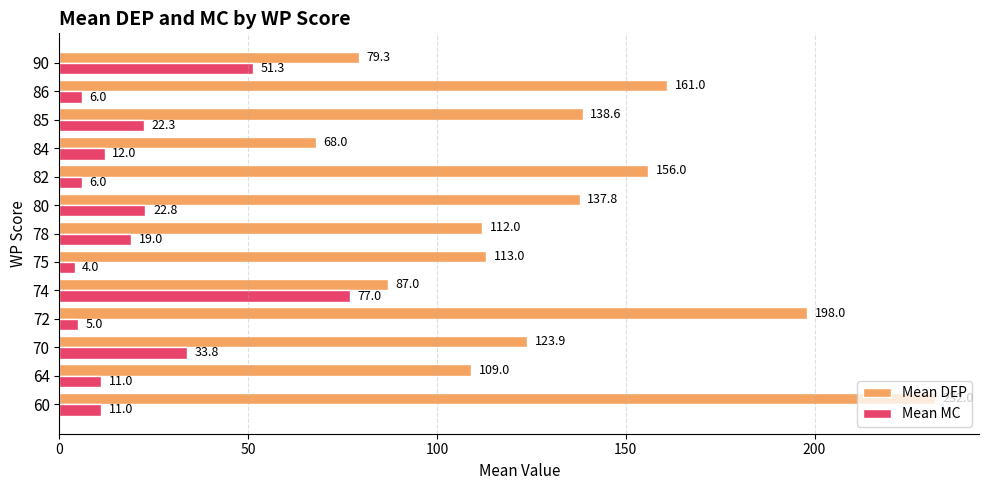

At which label is Mean MC closest to 40?

70